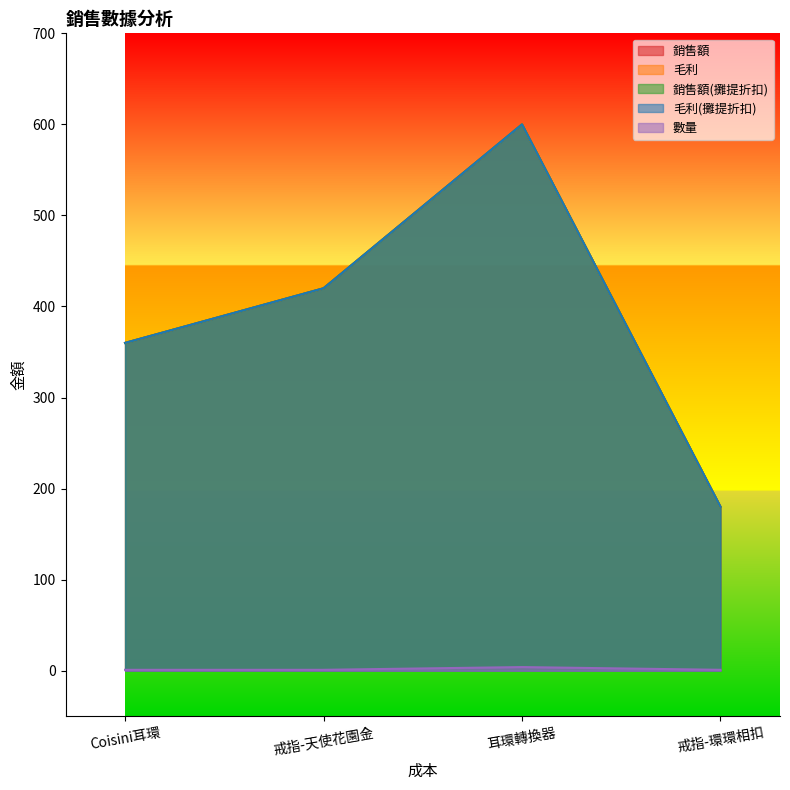

How many 銷售額(攤提折扣) values are between 360 and 600?

3